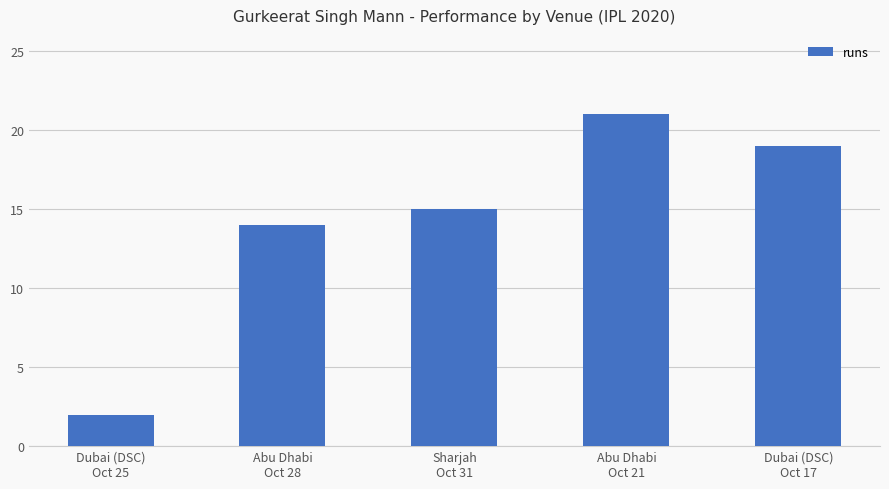

What is the average value?

14